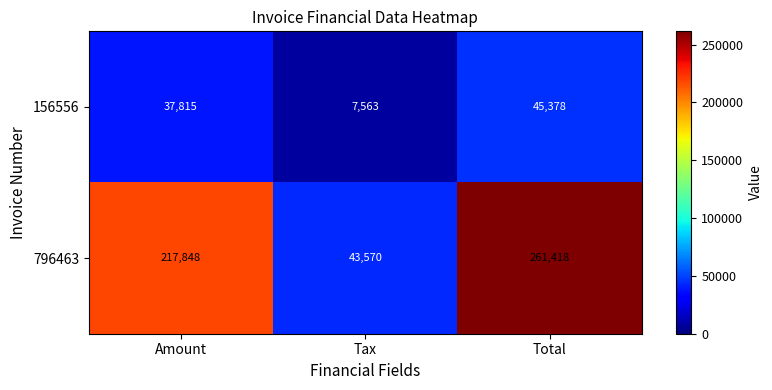

At which category is the sum across all series the highest?

Total